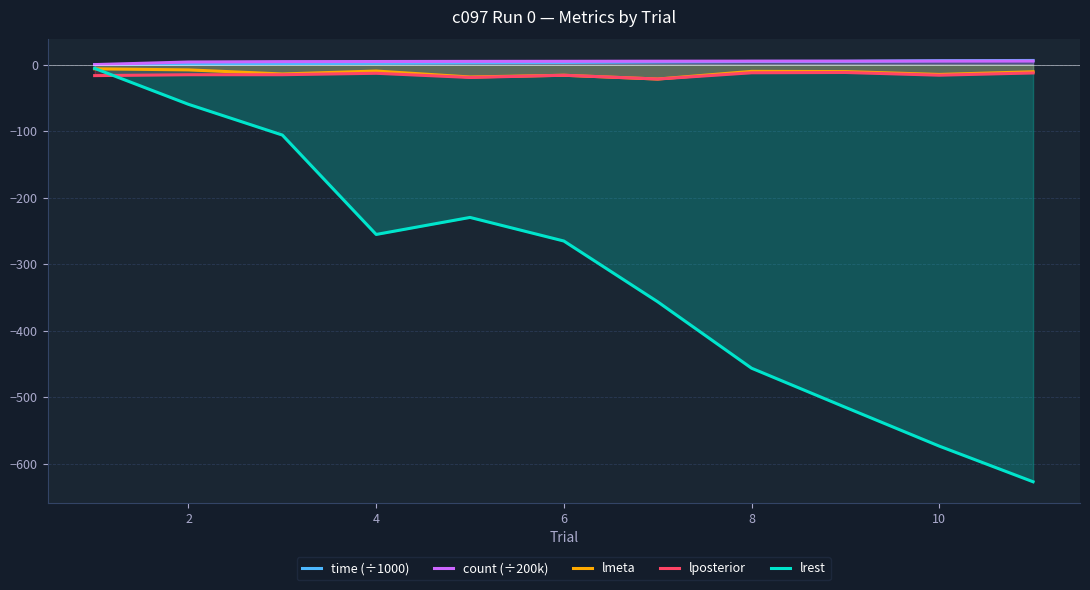

Between 4 and 8, which series saw the biggest shift?

lrest